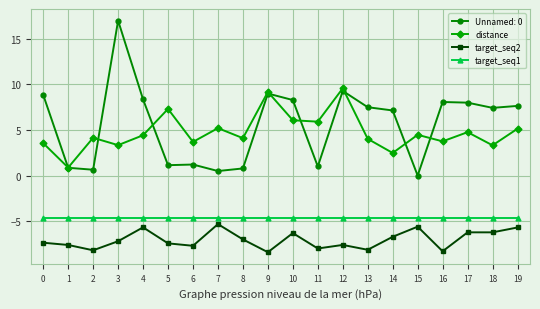

Which series has the widest spread of values?

Unnamed: 0